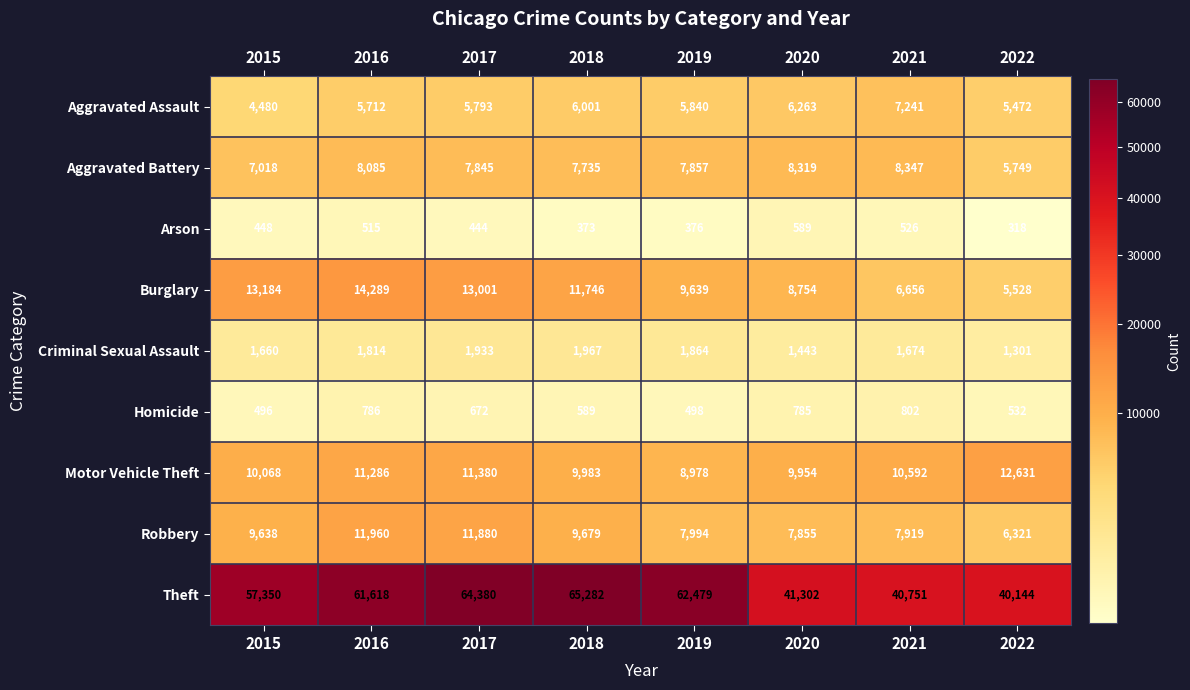

True or false: Aggravated Battery has a value of 1573 at 2022.

False